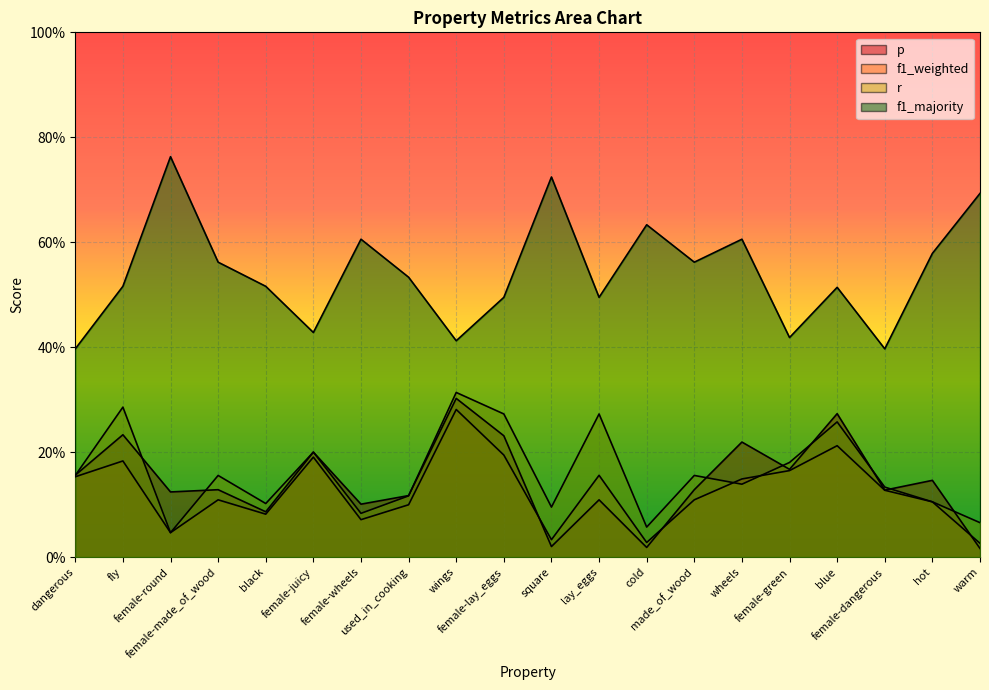

What position from the left is female-round?

3